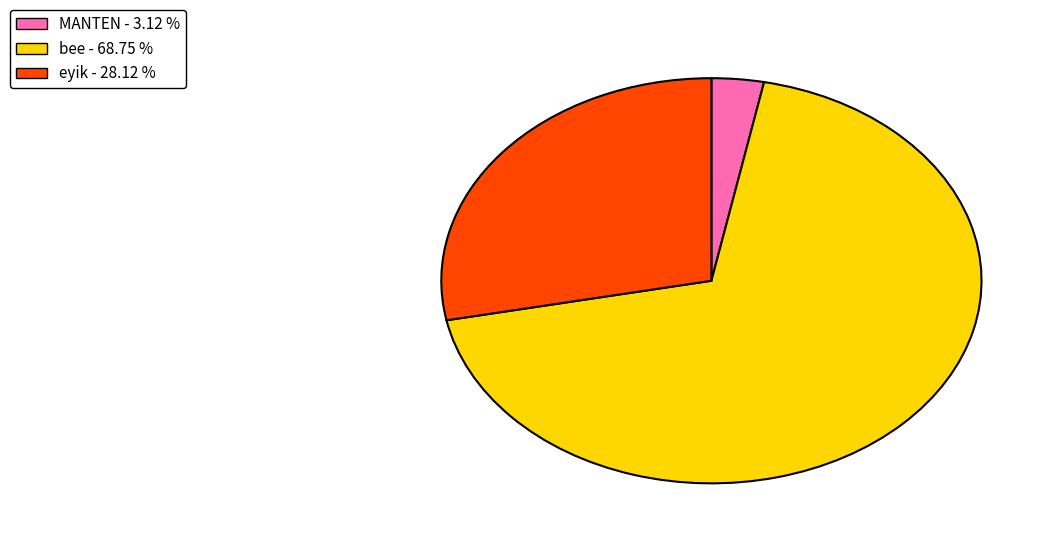

Rank the categories by value from highest to lowest.

bee, eyik, MANTEN